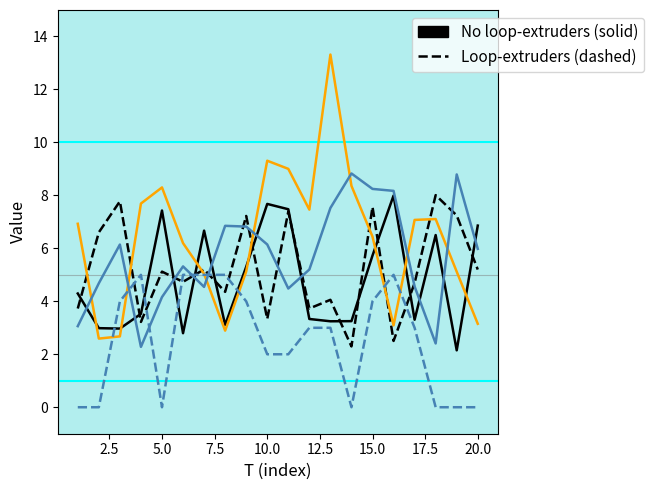

What is the greatest value displayed?

13.3